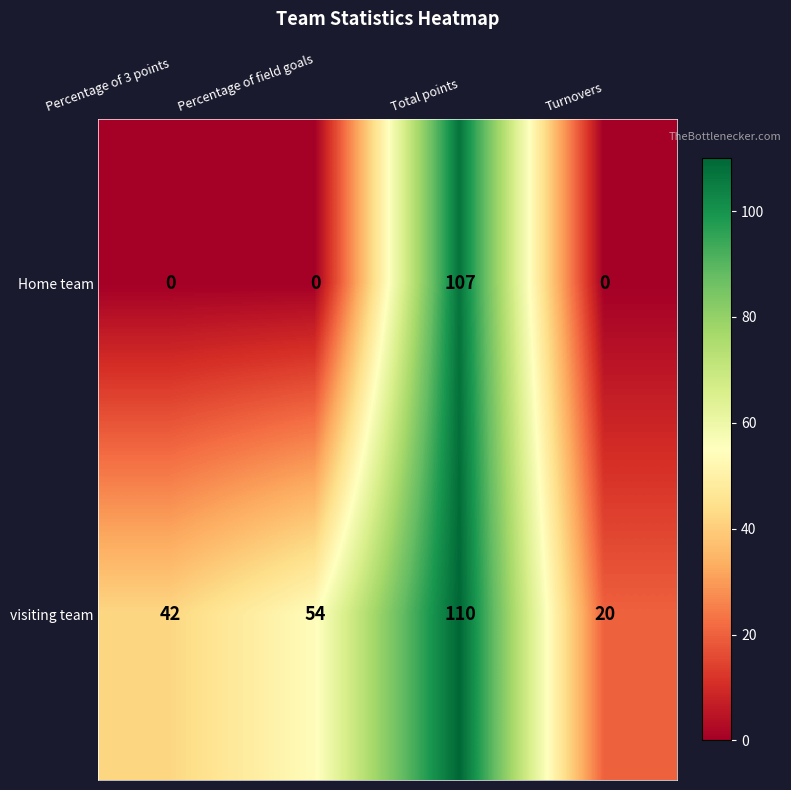

Which label corresponds to the largest value in the chart?

Total points